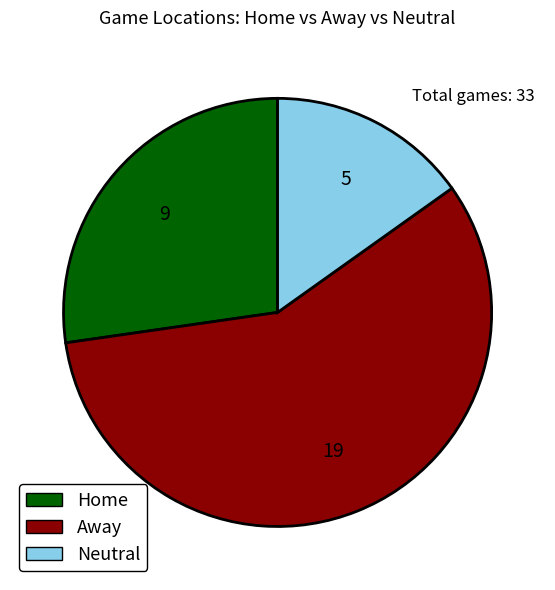

Which category accounts for the majority?

Away